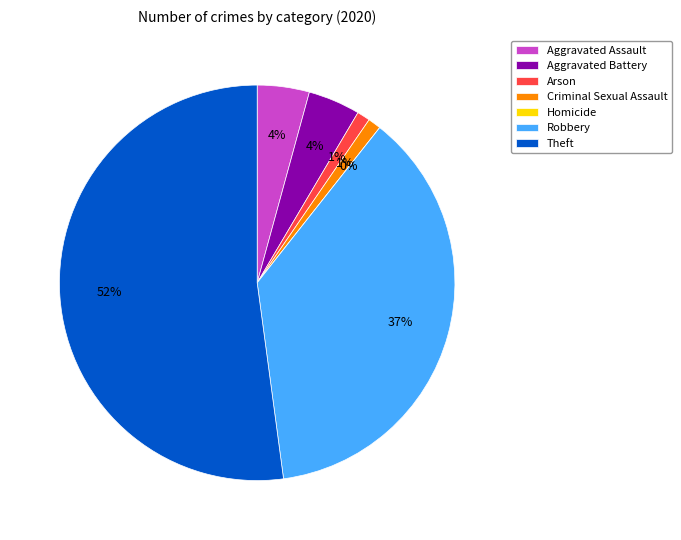

To the nearest percent, what percentage of the pie is Robbery?

37%